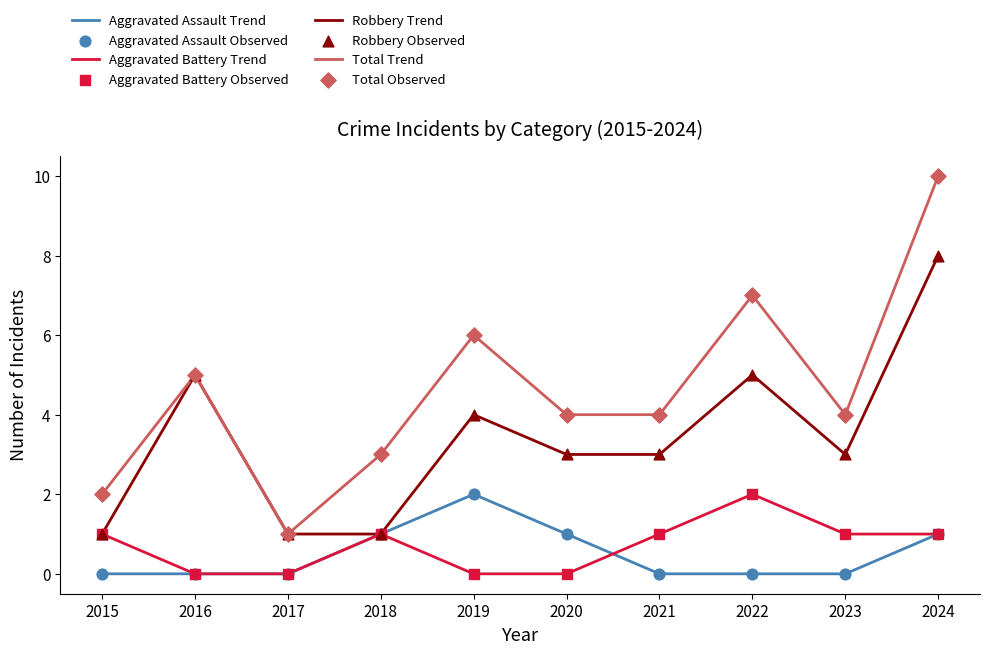

The value of Robbery Trend at 2023 is 3. True or false?

True